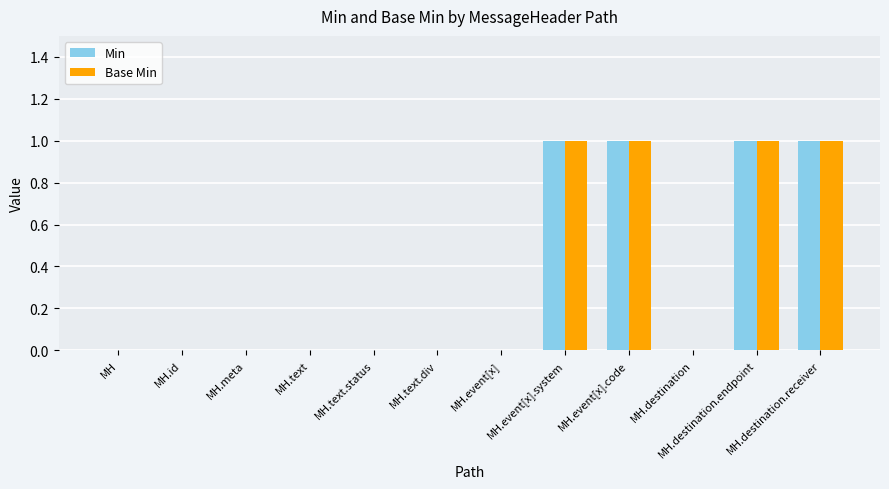

What is the sum of all Base Min values?

4